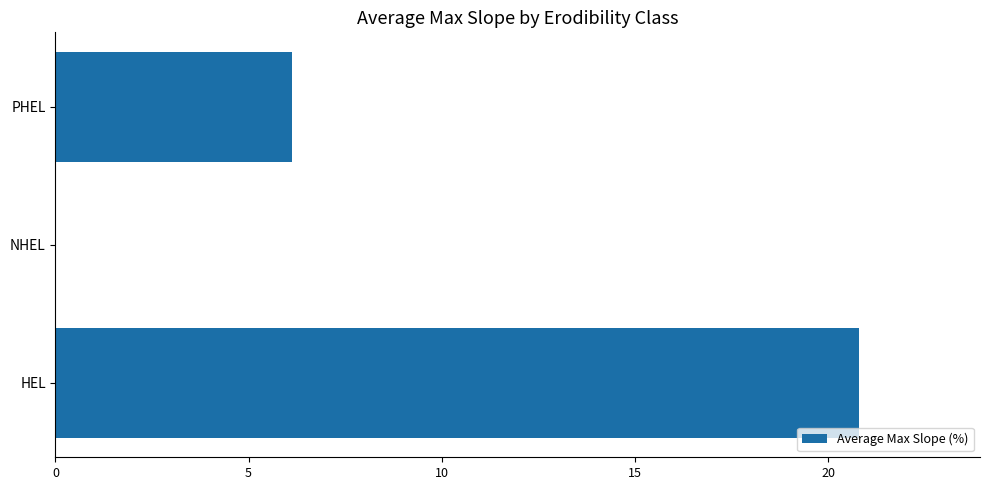

The value at NHEL is 9.2. True or false?

False